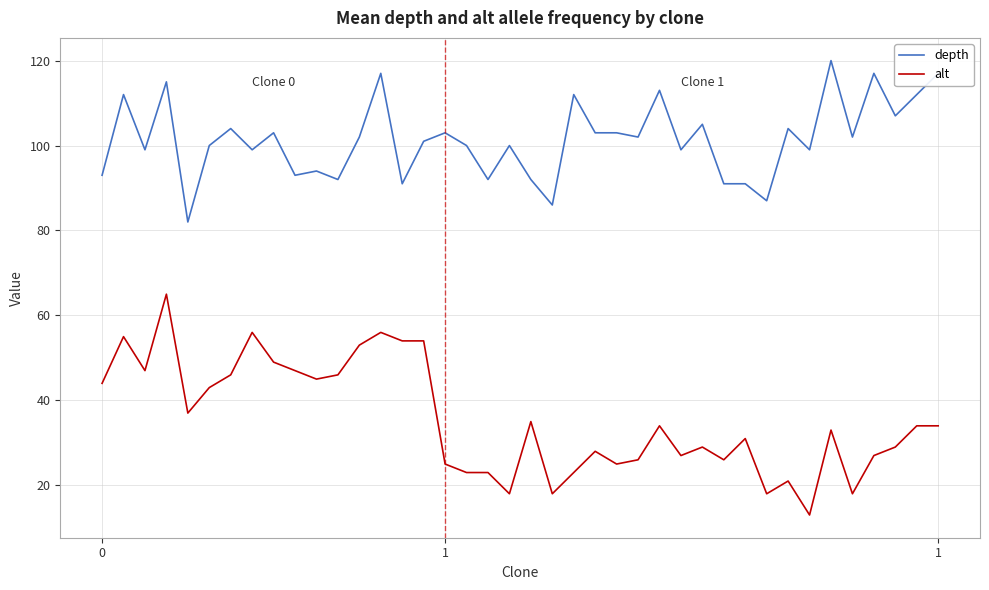

What is the difference between the maximum and minimum values in the alt series?

52